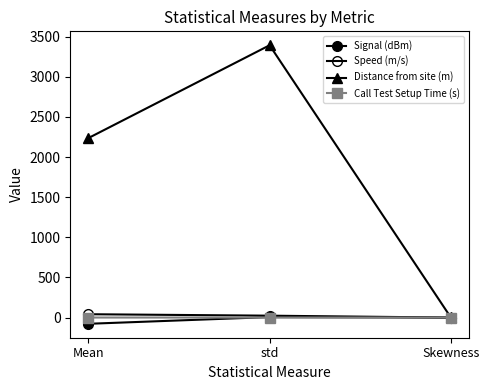

What is the label of the 3rd point from the left?

Skewness